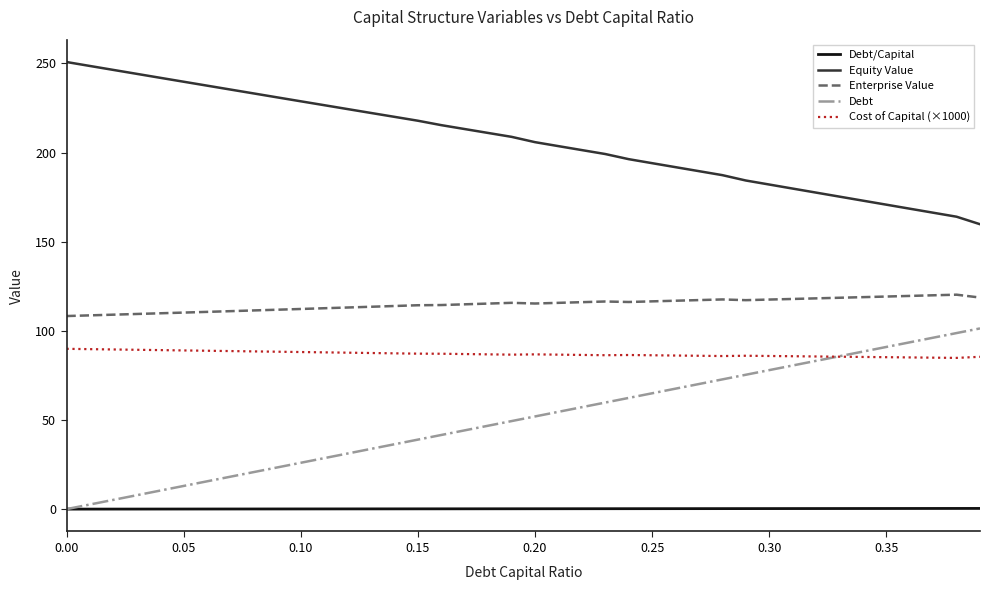

True or false: Enterprise Value and Debt intersect in this chart.

False